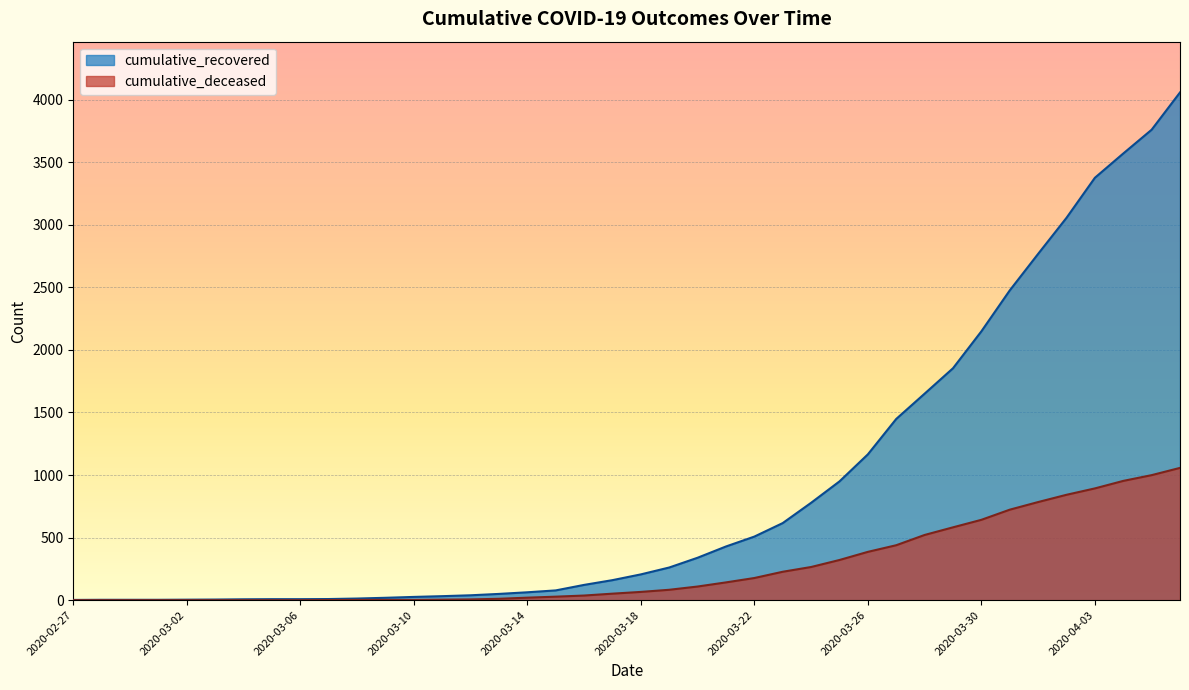

How many values in the cumulative_deceased series are below 66?

20